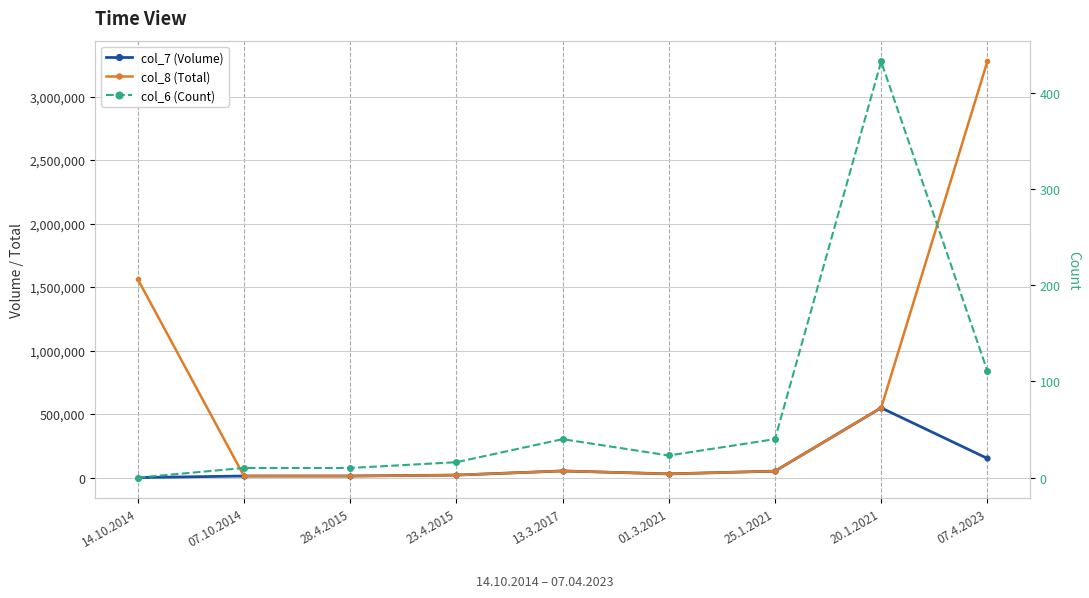

What is the value of the col_8 (Total) point at the 2nd from the left?

12300